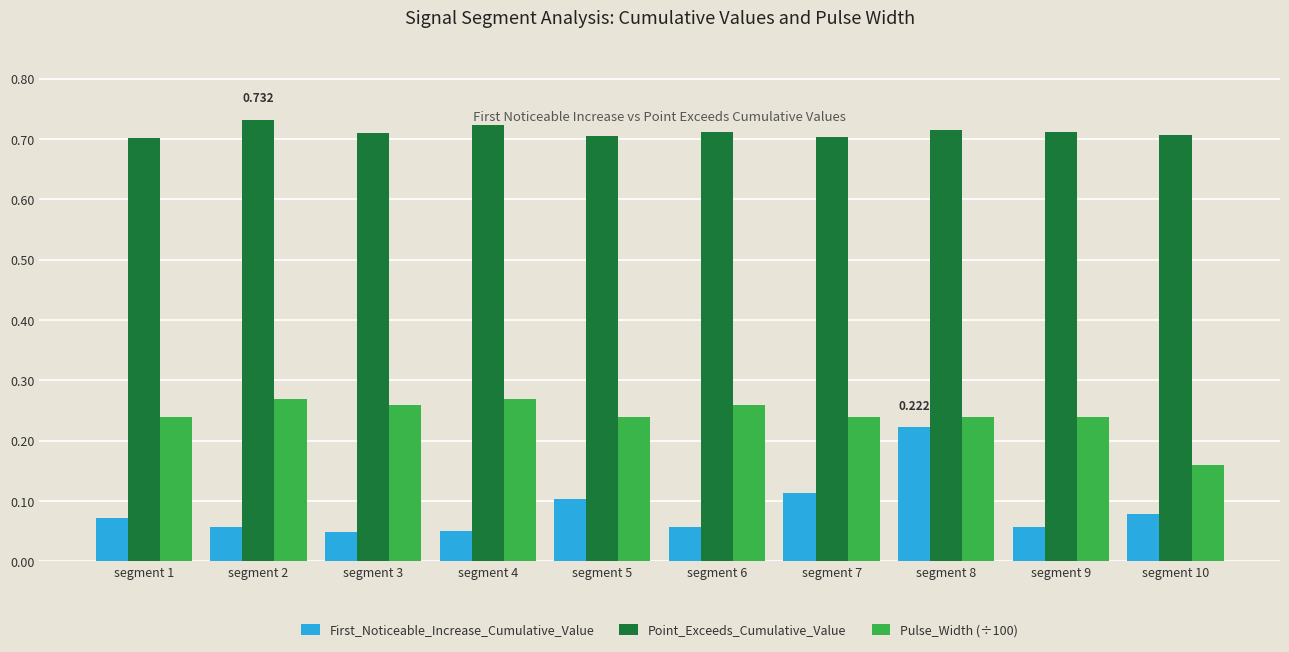

Which series has the largest range (max minus min)?

First_Noticeable_Increase_Cumulative_Value